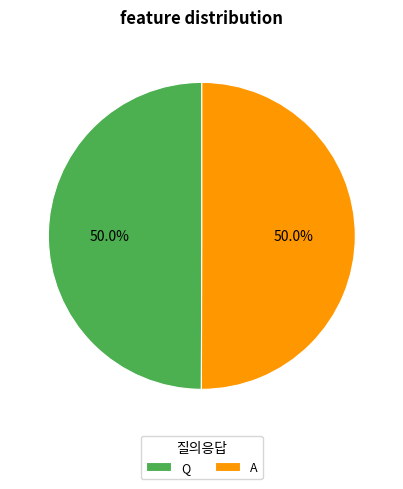

What is the ratio of the value at A to the value at Q?

1.0